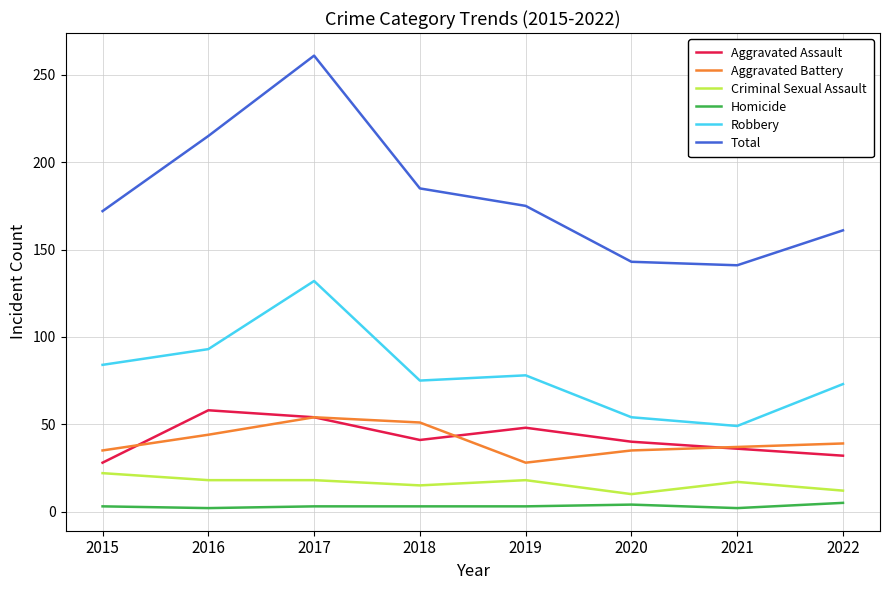

Which series has the widest spread of values?

Total